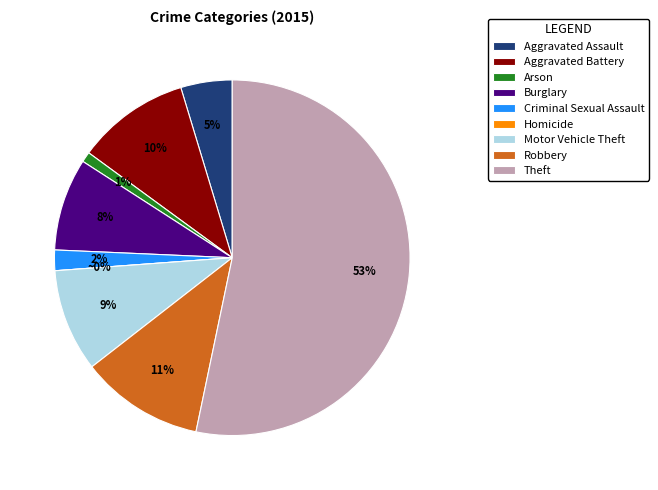

To the nearest percent, what is the combined percentage of Arson and Motor Vehicle Theft?

10%